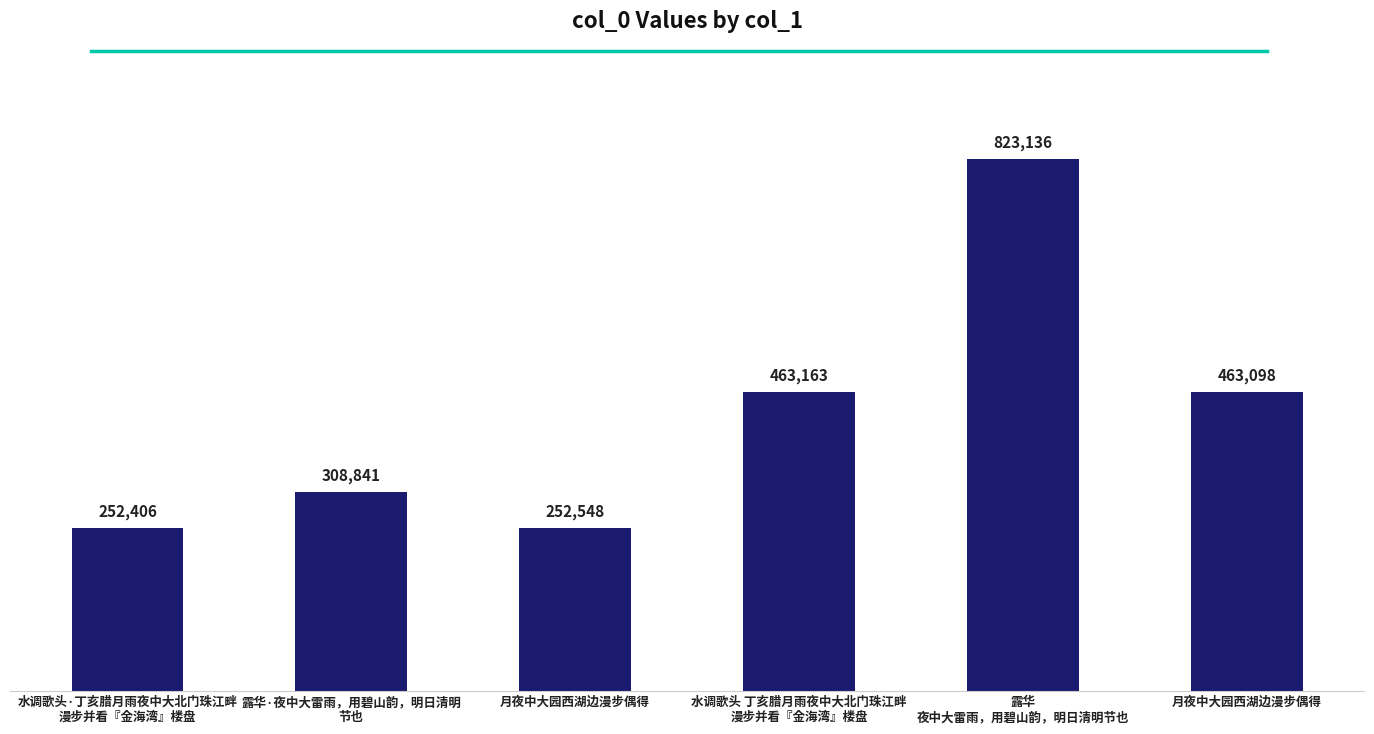

What is the average value?

427199